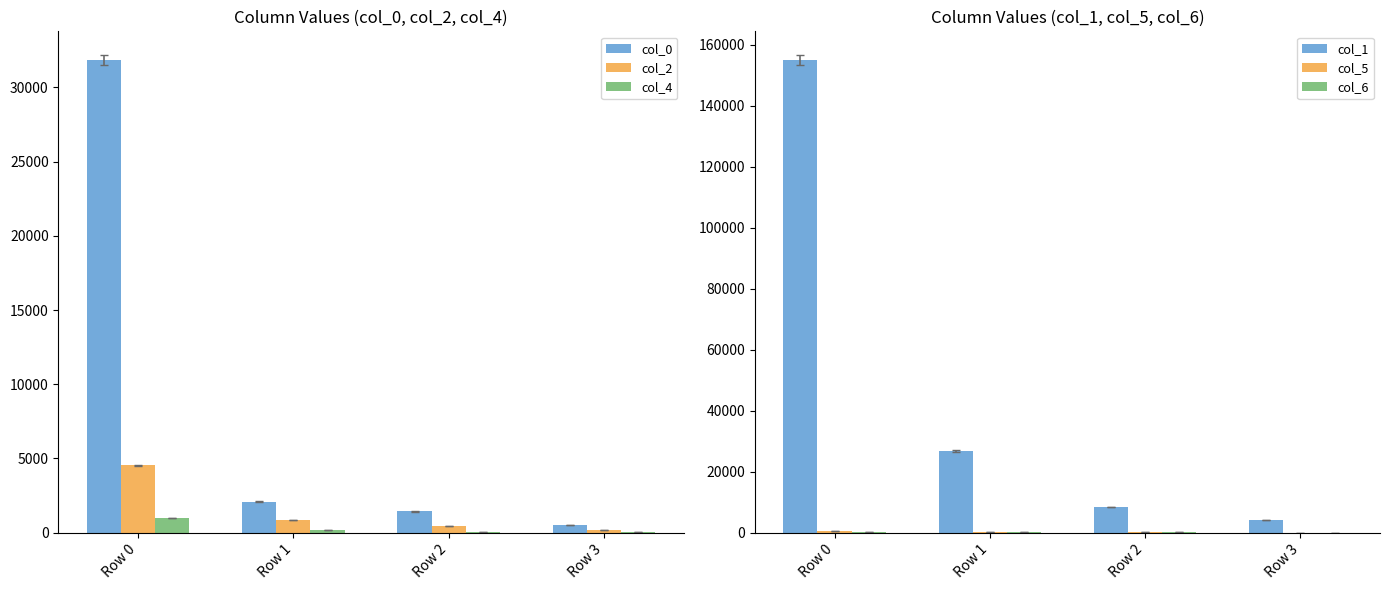

How many bars are there in total?

24